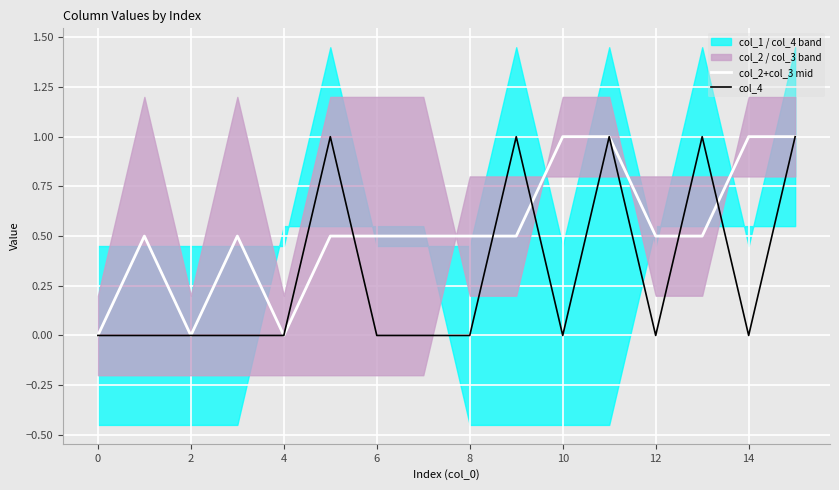

True or false: col_4 has more than 1 points higher than both neighbors.

True